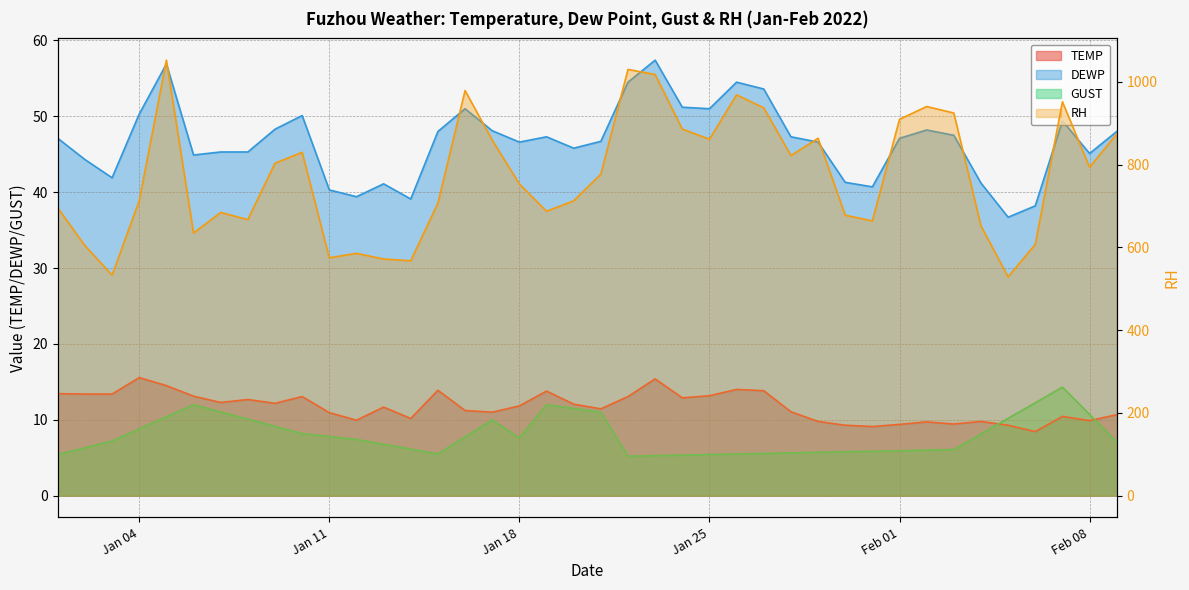

True or false: DEWP has more than 0 points higher than both neighbors.

True